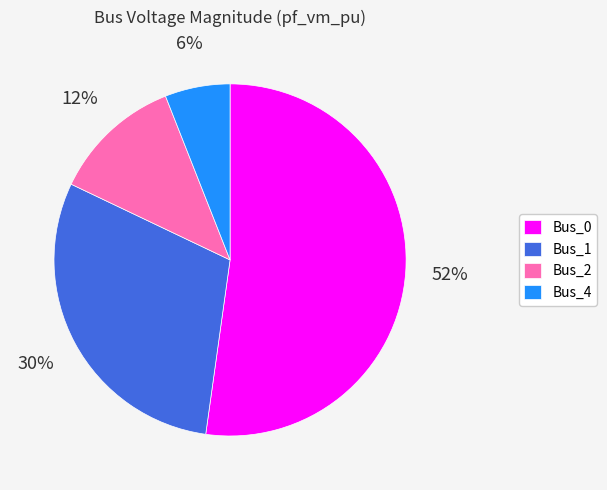

Between Bus_0 and Bus_2, which is larger?

Bus_0